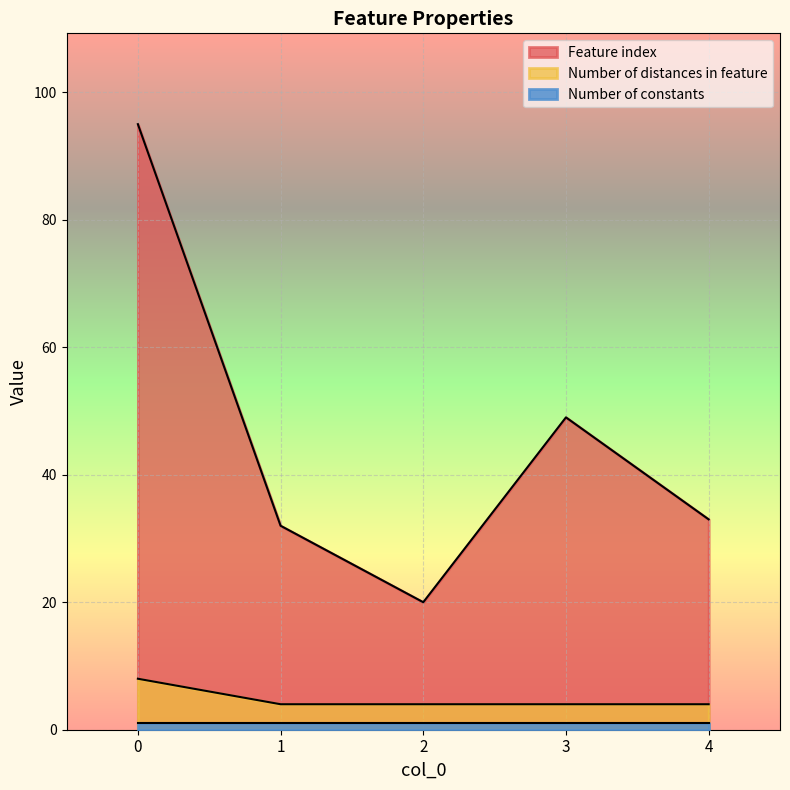

True or false: Feature index and Number of distances in feature cross at least once.

False